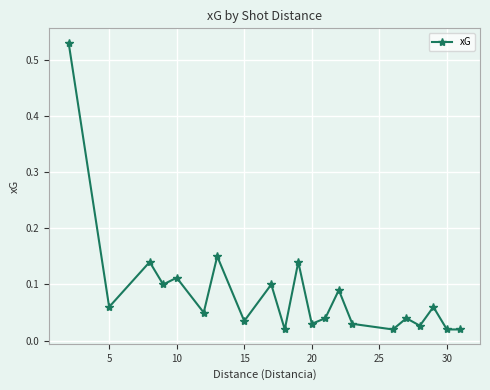

How many interior local peaks (higher than both neighbors) does the data have?

8